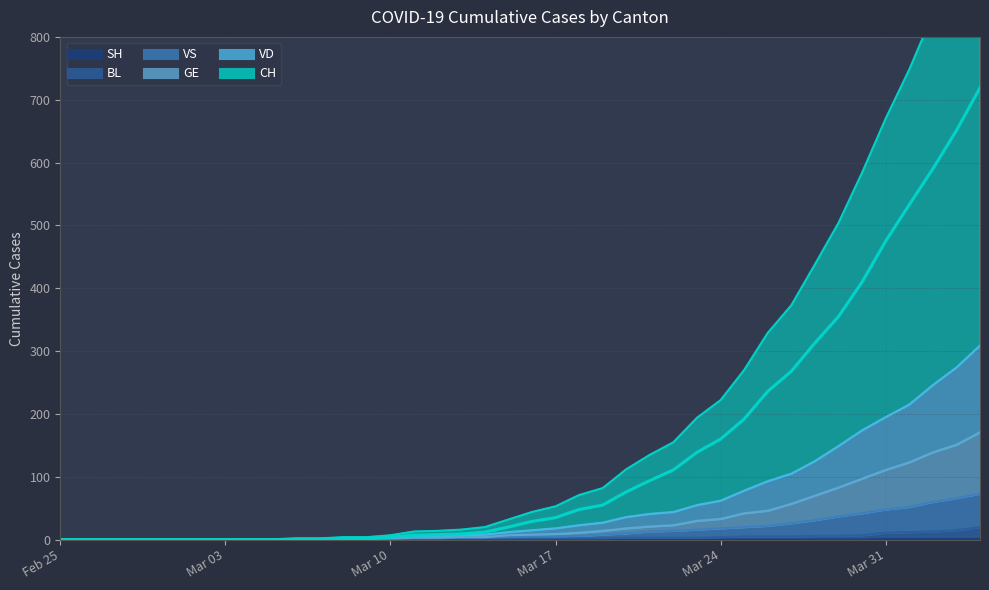

Which series has the largest range (max minus min)?

CH